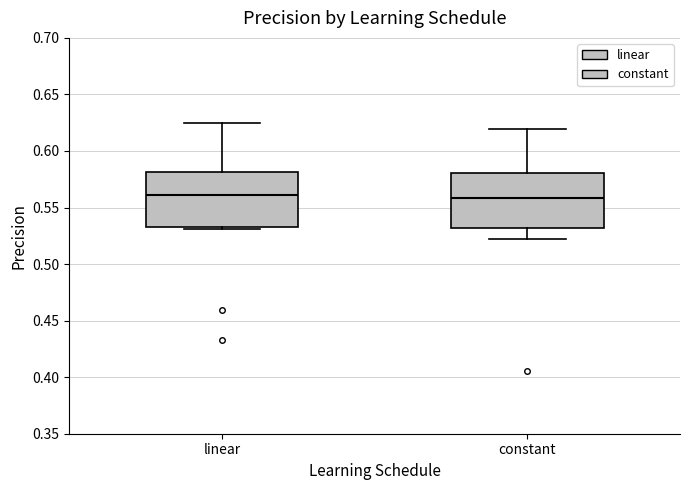

Reading left to right, transcribe this box plot: for each box, give where its median line is, the range the box spans, and where its two whiskers end, as read against the y-axis. The values are not printed on the chart, so give them approximately, as read against the axis.

linear: median 0.560, box 0.535 to 0.580, whiskers 0.530 to 0.625
constant: median 0.560, box 0.530 to 0.580, whiskers 0.520 to 0.620